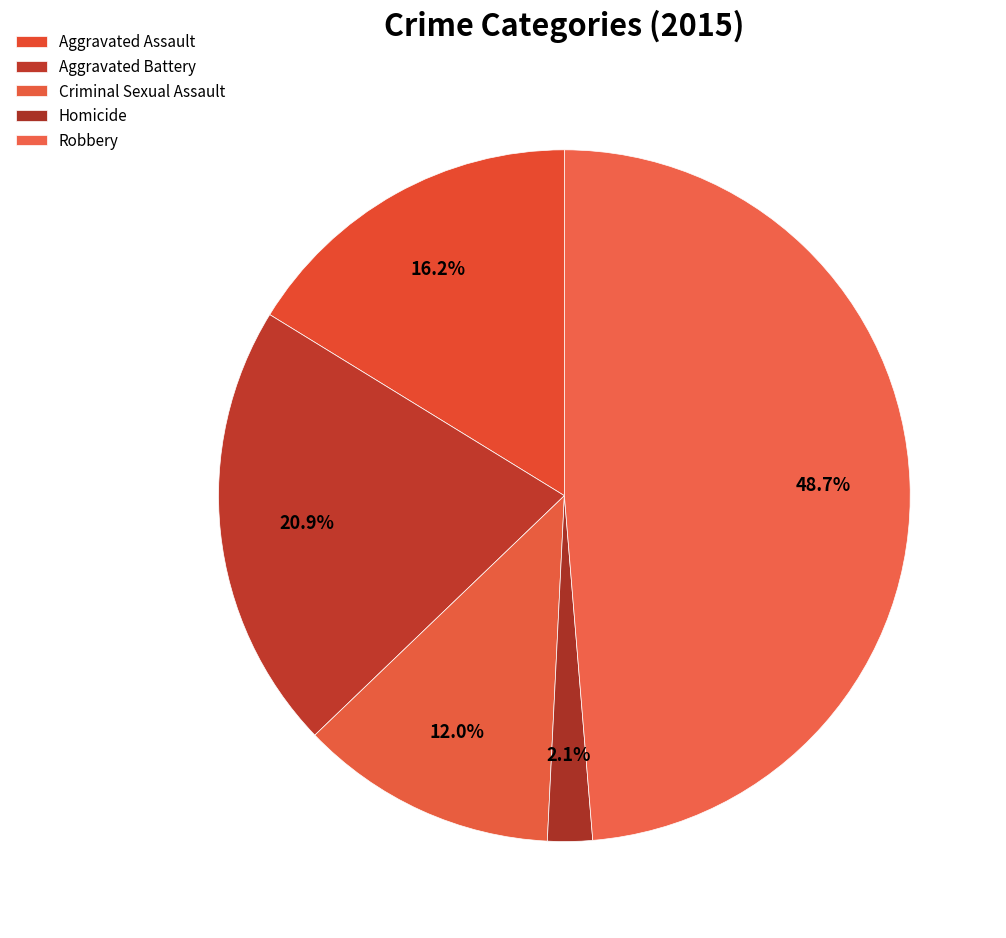

To the nearest percent, what is the combined percentage of Robbery and Aggravated Battery?

70%